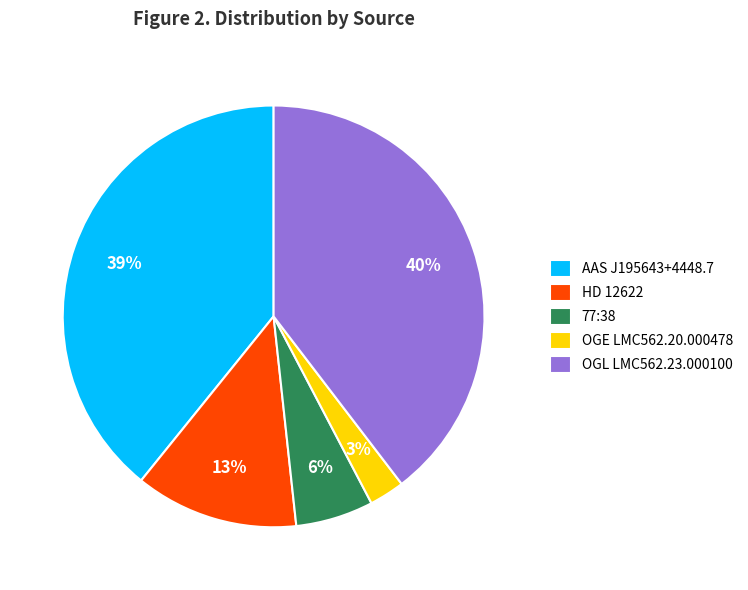

Which slice is the smallest?

OGE LMC562.20.000478